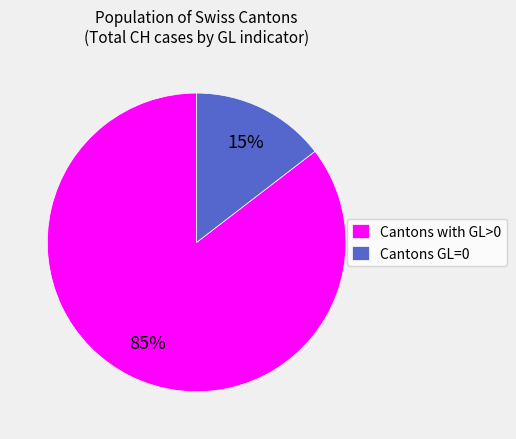

Between Cantons GL=0 and Cantons with GL>0, which is larger?

Cantons with GL>0